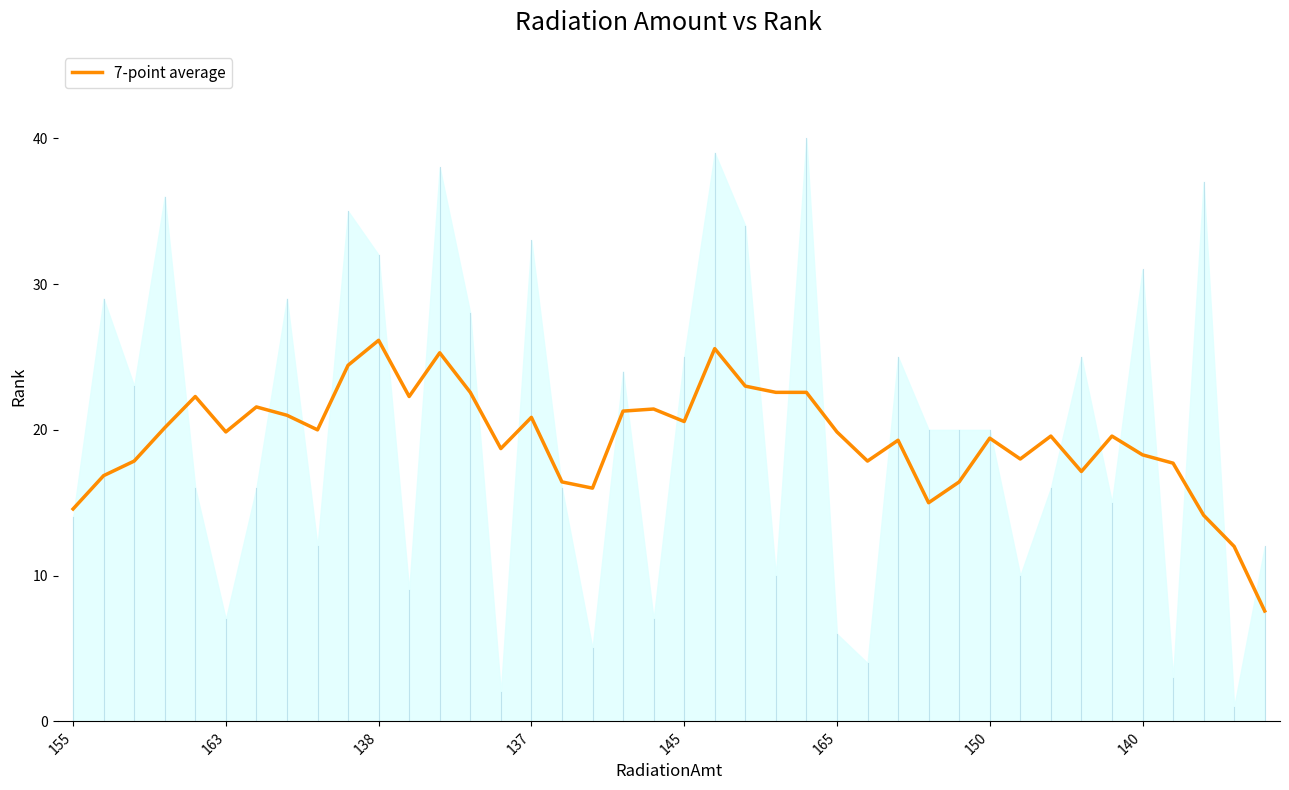

What is the label of the 3rd point from the right?

37